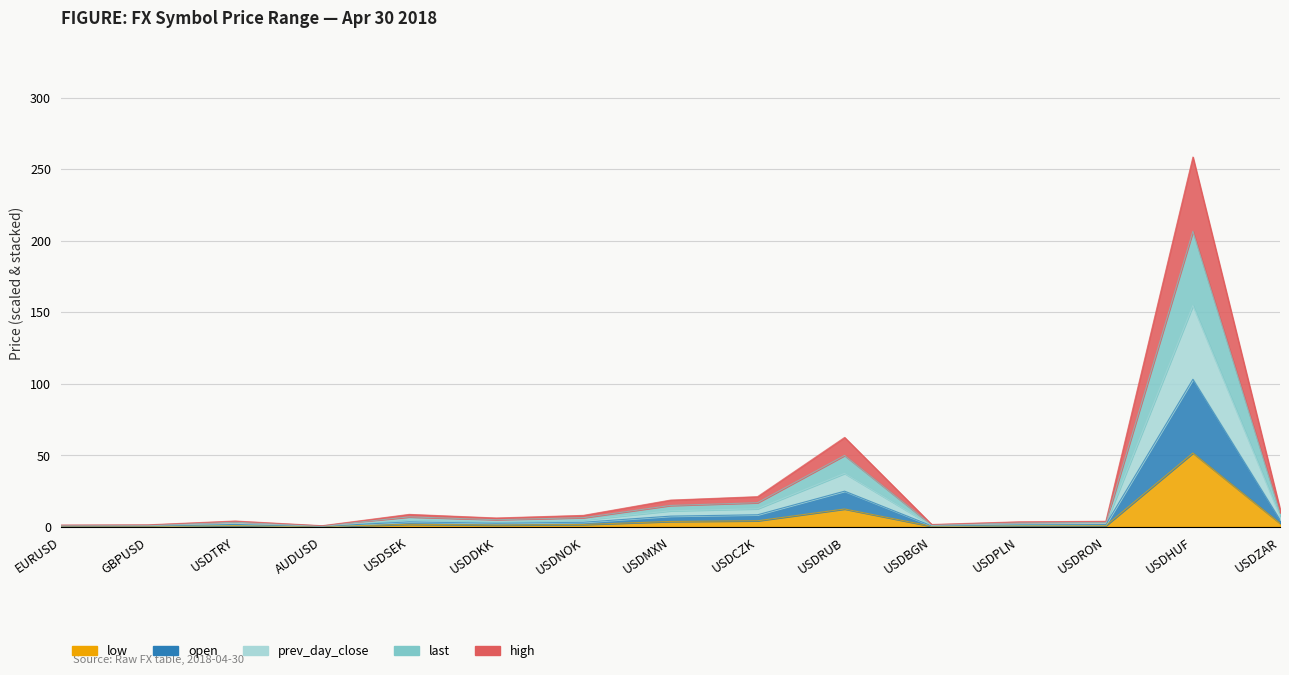

What are all the series names shown in the legend?

prev_day_close, last, open, high, low